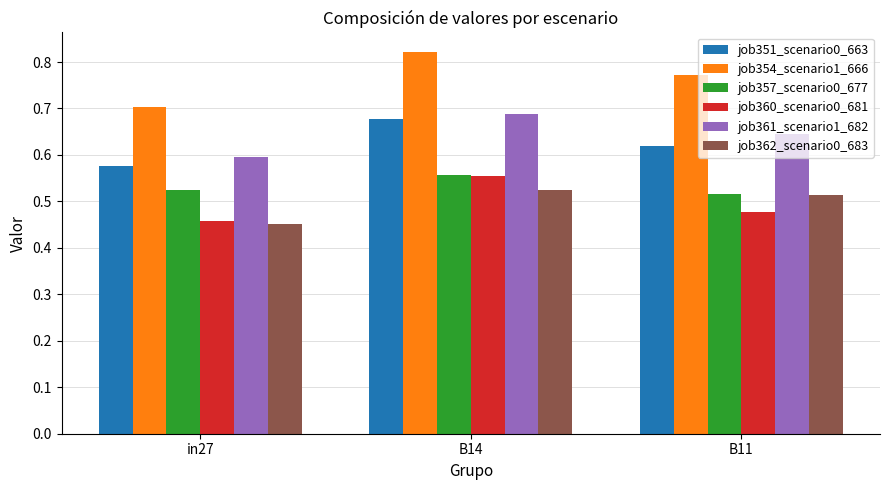

At which label is job357_scenario0_677 closest to 0?

B11